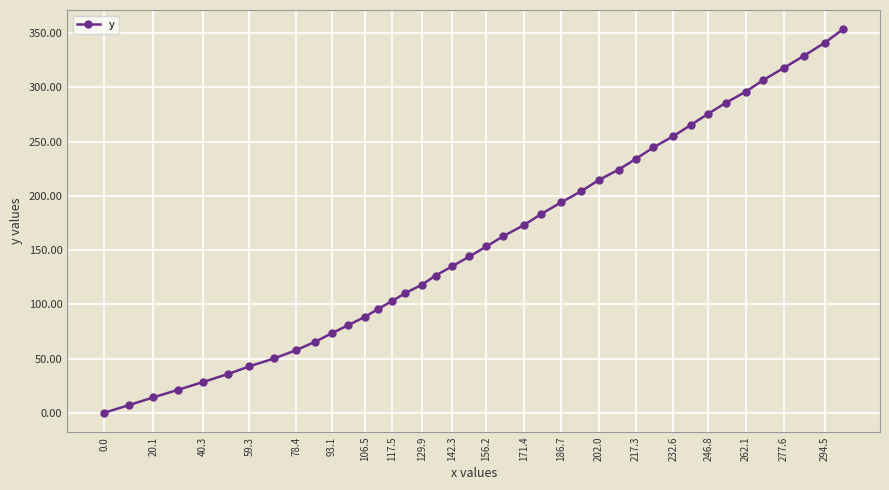

How many lines are shown in the chart?

1